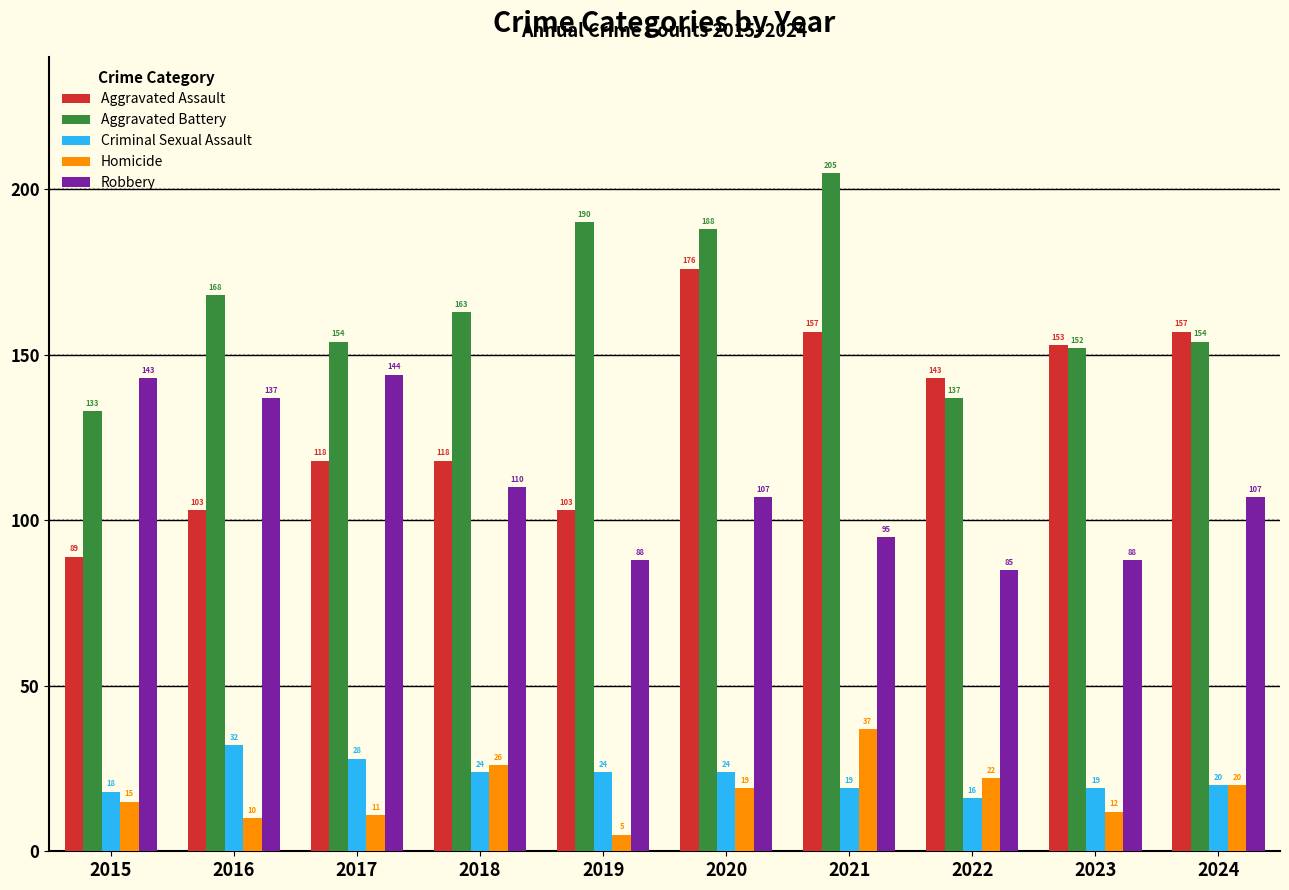

What is the value of the Robbery bar at the 10th from the left?

107